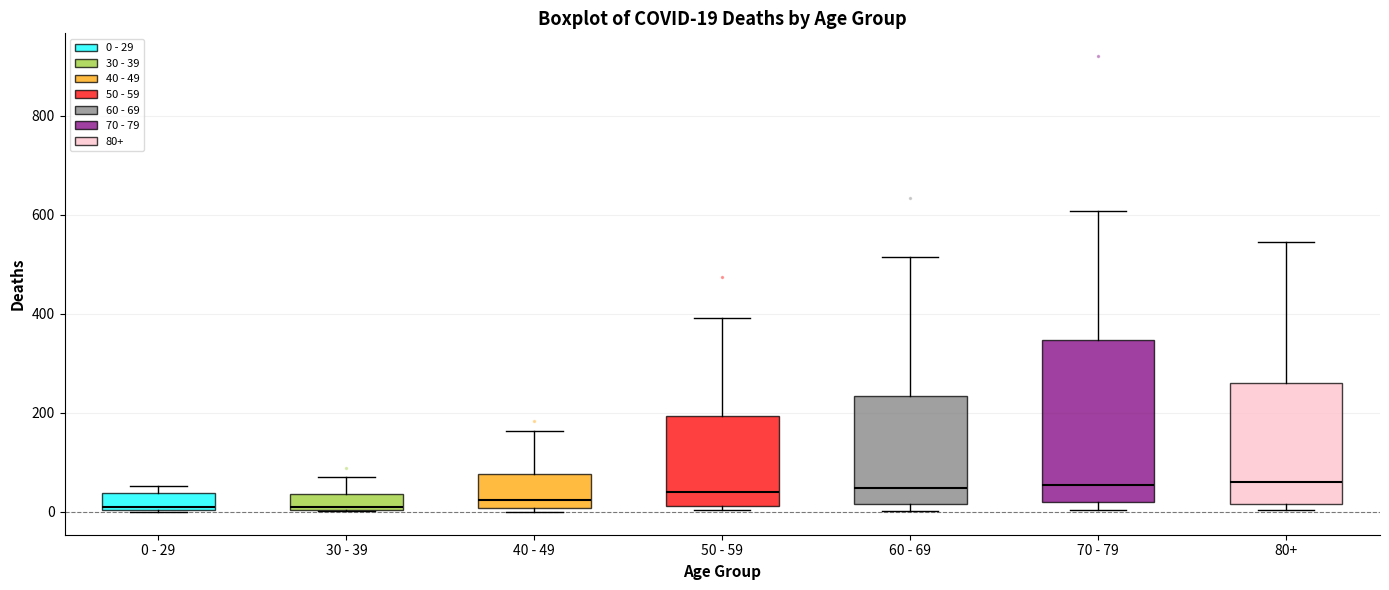

Comparing the boxes themselves (not the whiskers), which one is the tallest?

70 - 79